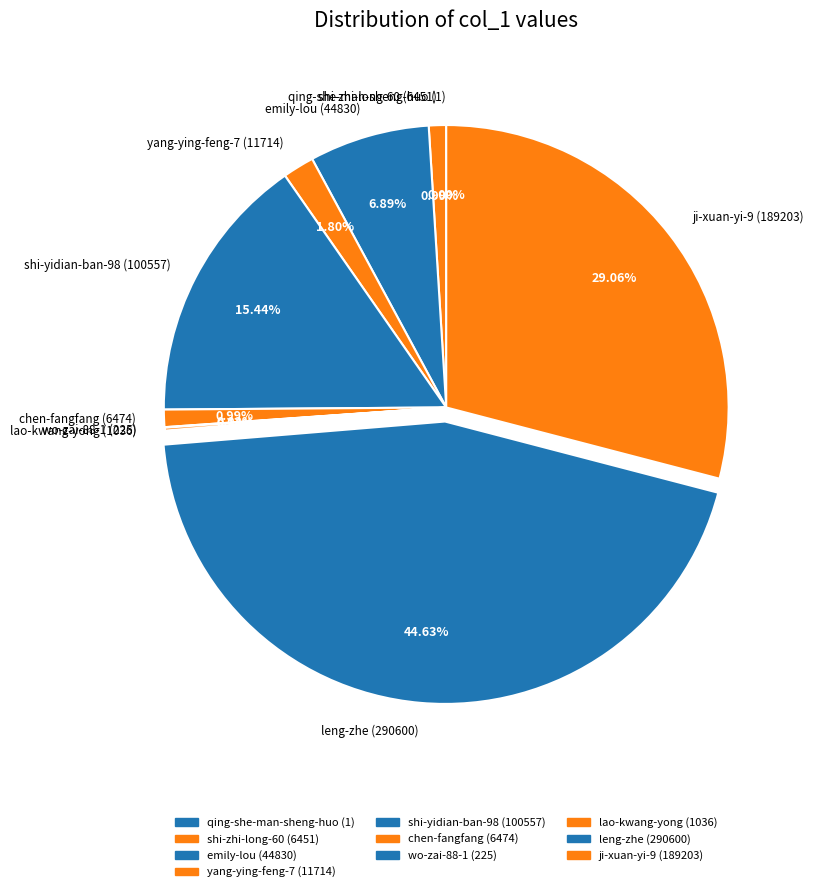

Approximately how many times larger is the value at shi-yidian-ban-98 (100557) compared to yang-ying-feng-7 (11714)?

8.6